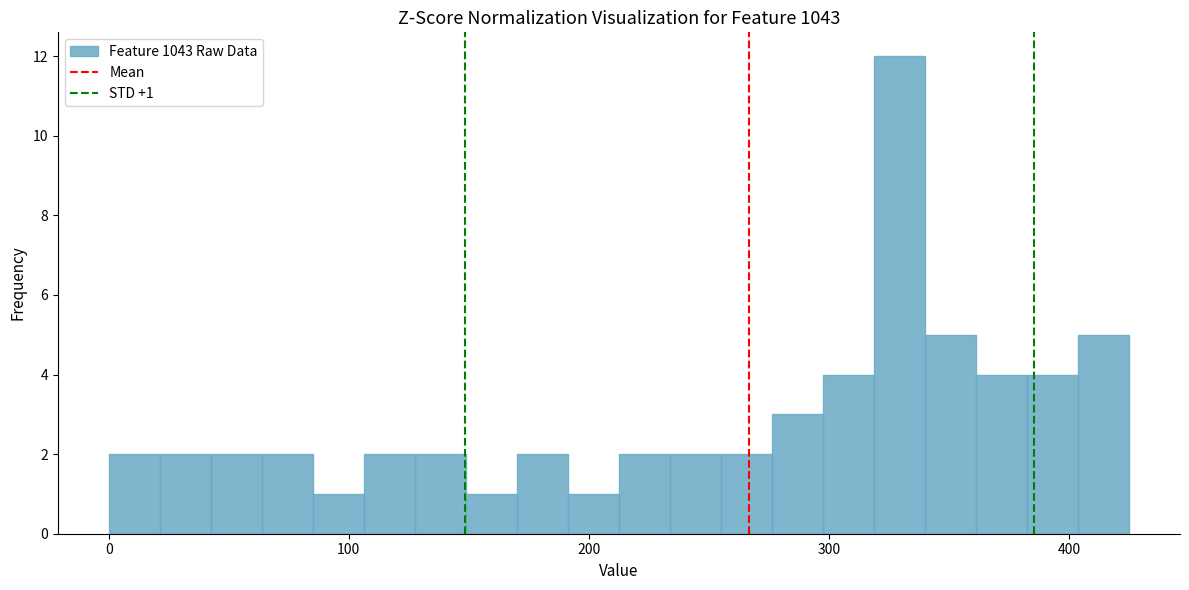

Around what value on the x-axis is the tallest bar? Give the approximate position of its centre, as read against the axis.

330